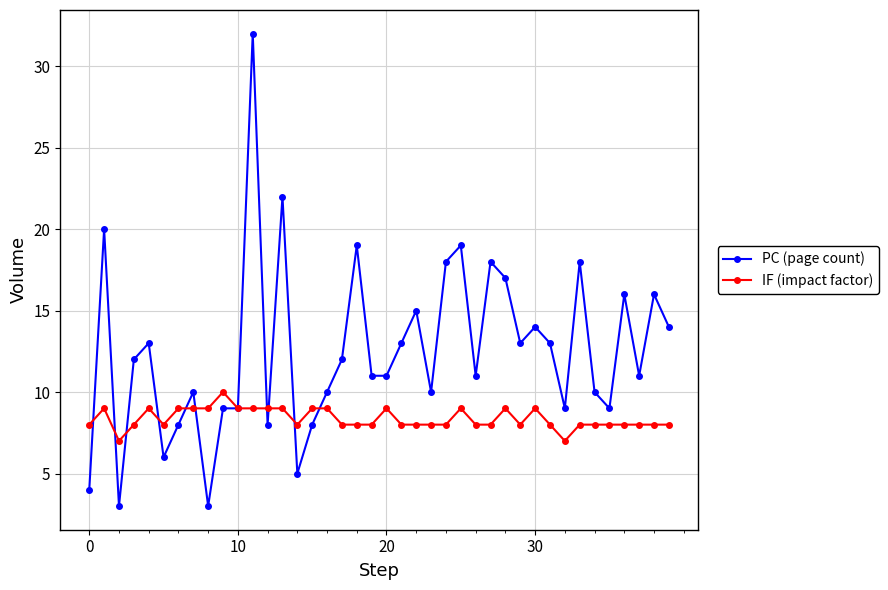

Count the IF (impact factor) values in the range 8 to 9.

37